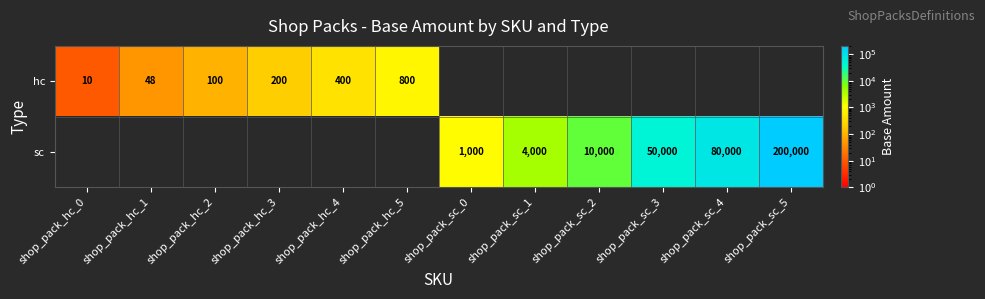

True or false: hc has a value of 134 at shop_pack_hc_4.

False